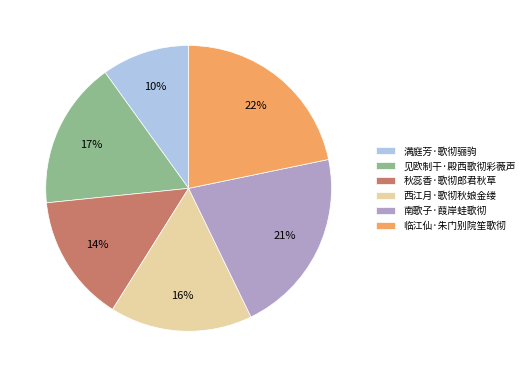

The 满庭芳·歌彻骊驹 slice represents 1% of the pie. True or false?

False